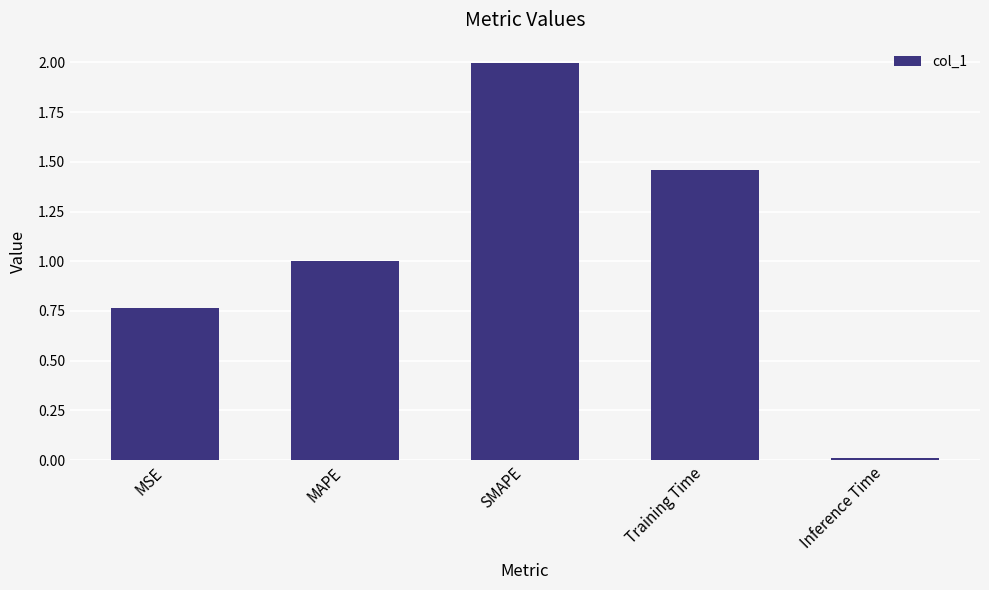

What is the value of the 2nd bar from the left?

1.0